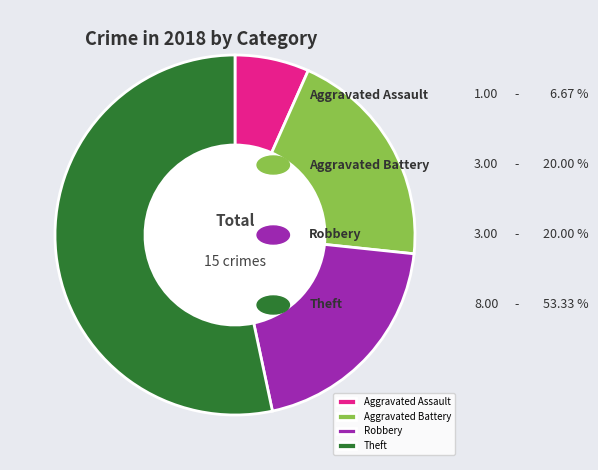

Which slice is the smallest?

Aggravated Assault